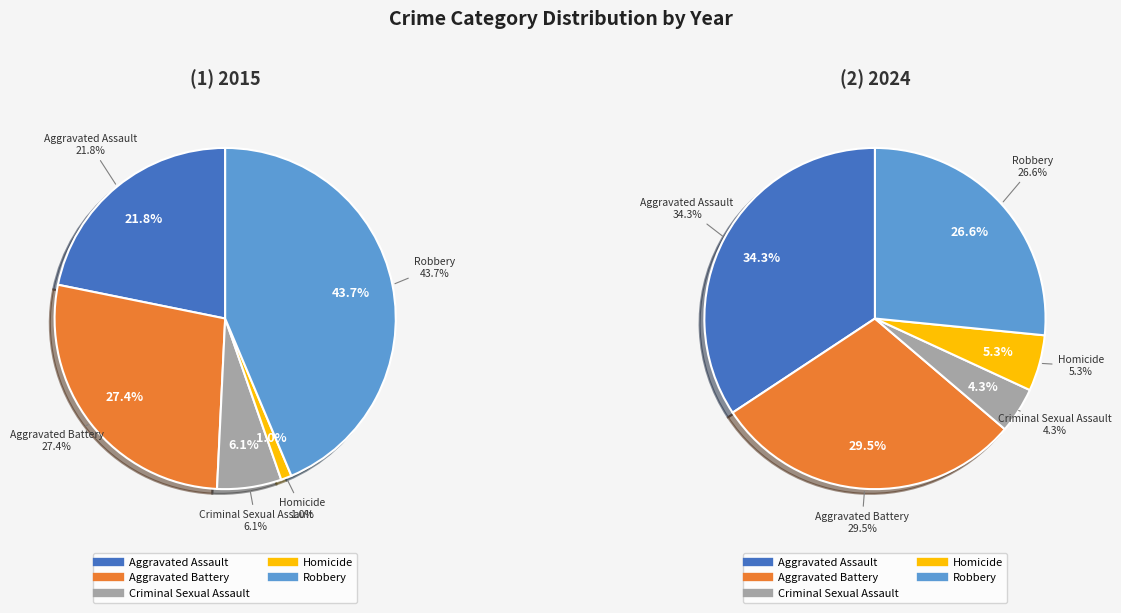

Which slice is the largest?

Robbery